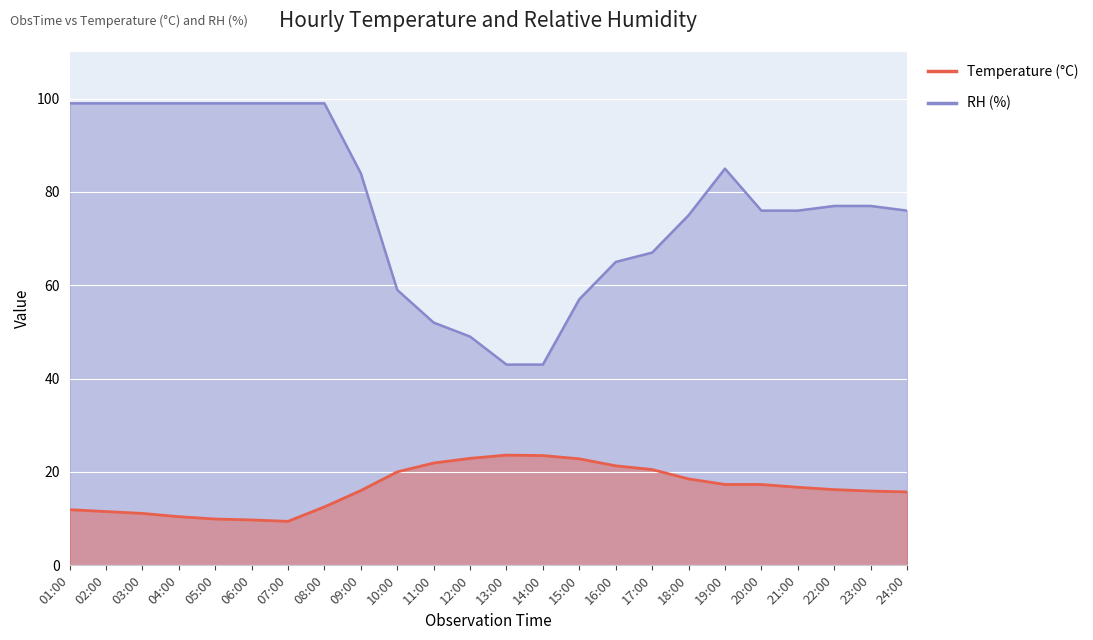

Reading left to right, what are all the values shown in this chart?

Temperature: 11.9	11.5	11.1	10.4	9.9	9.7	9.4	12.5	16.0	20.0	21.9	22.9	23.6	23.5	22.8	21.3	20.5	18.5	17.3	17.3	16.7	16.2	15.9	15.7
RH: 99.0	99.0	99.0	99.0	99.0	99.0	99.0	99.0	84.0	59.0	52.0	49.0	43.0	43.0	57.0	65.0	67.0	75.0	85.0	76.0	76.0	77.0	77.0	76.0